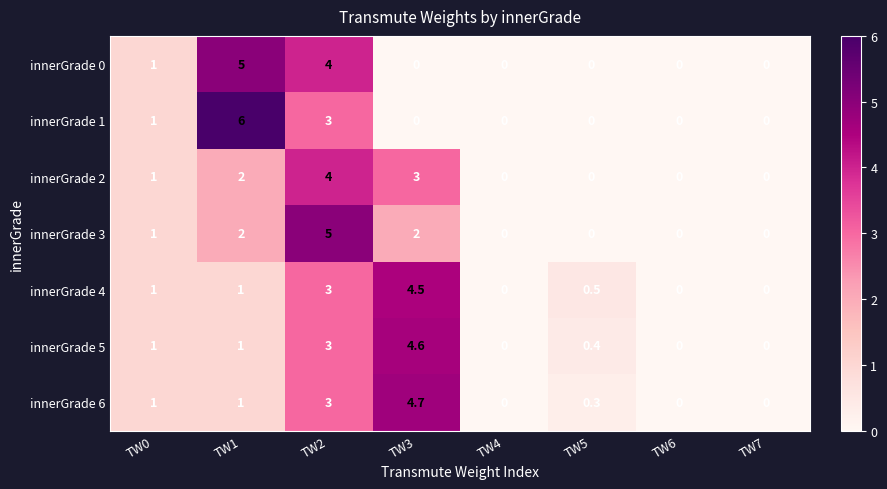

The innerGrade 5 series shows 0.0 at TW4. True or false?

True